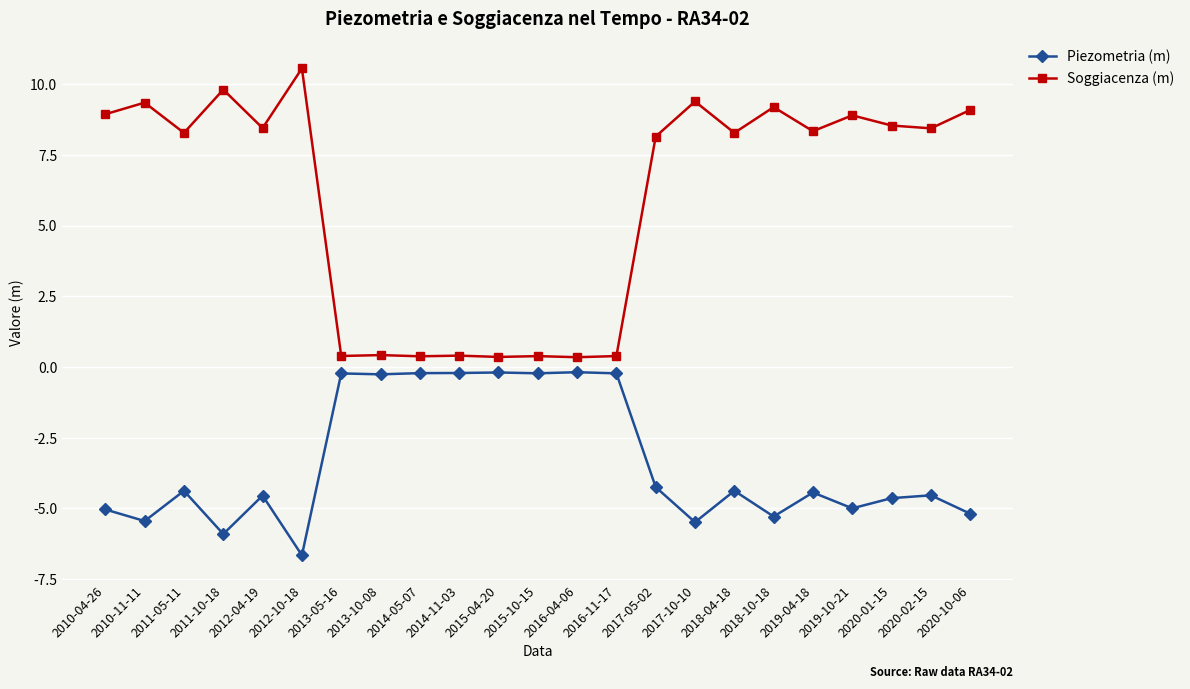

Rank the series at 2018-04-18 from lowest to highest value.

Piezometria (m), Soggiacenza (m)